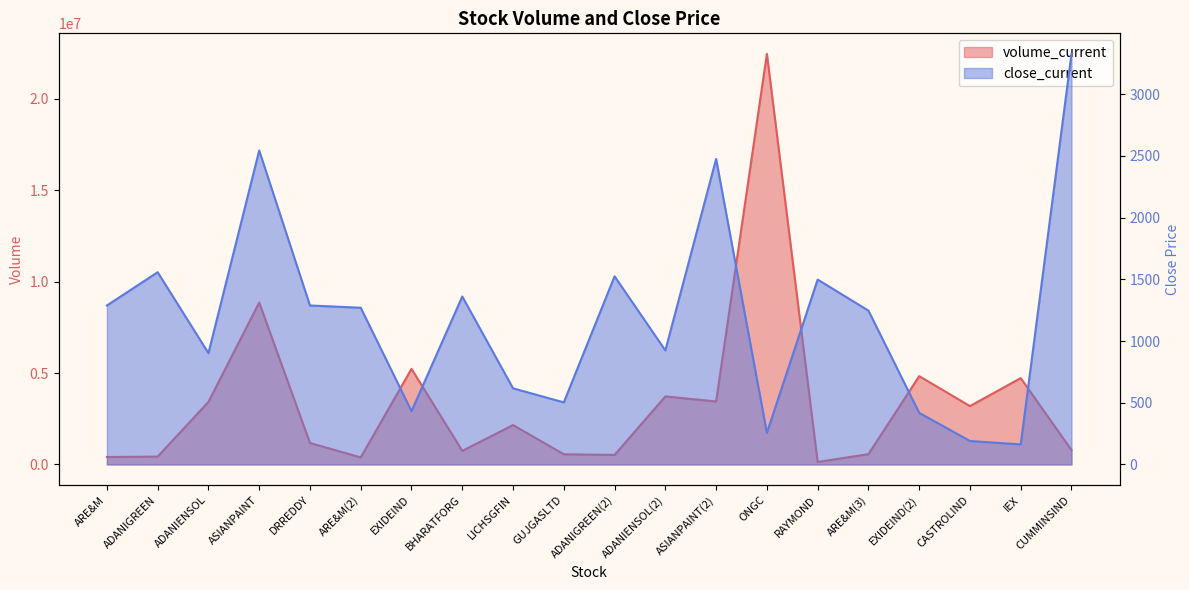

How many data points does each series have?

20